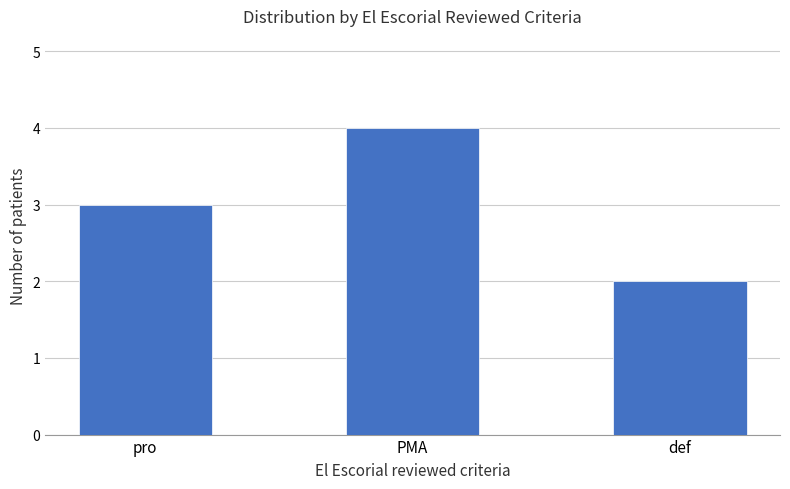

Which has a higher value, pro or def?

pro